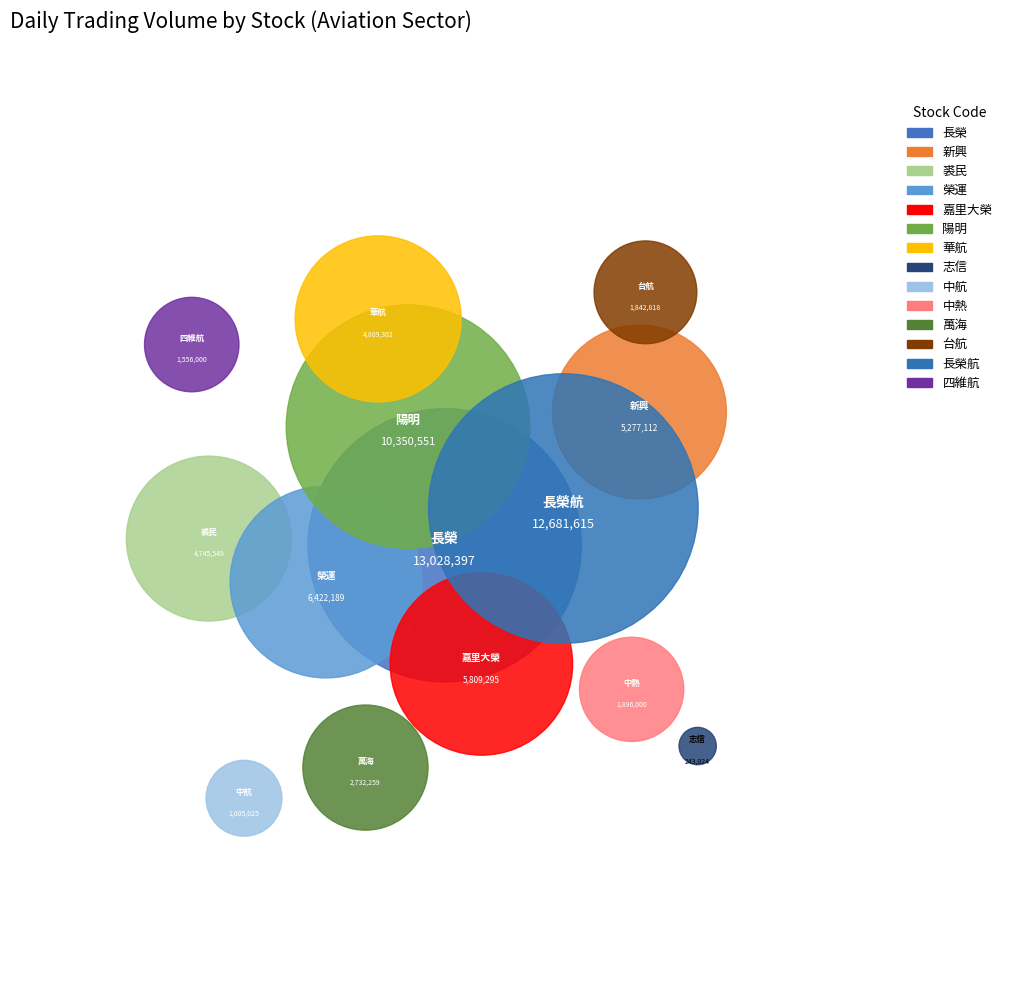

Count the number of slices in the pie.

14